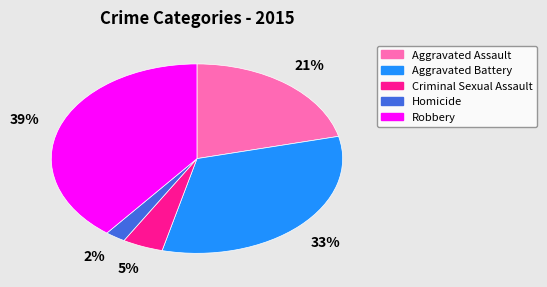

How many slices are in this pie chart?

5